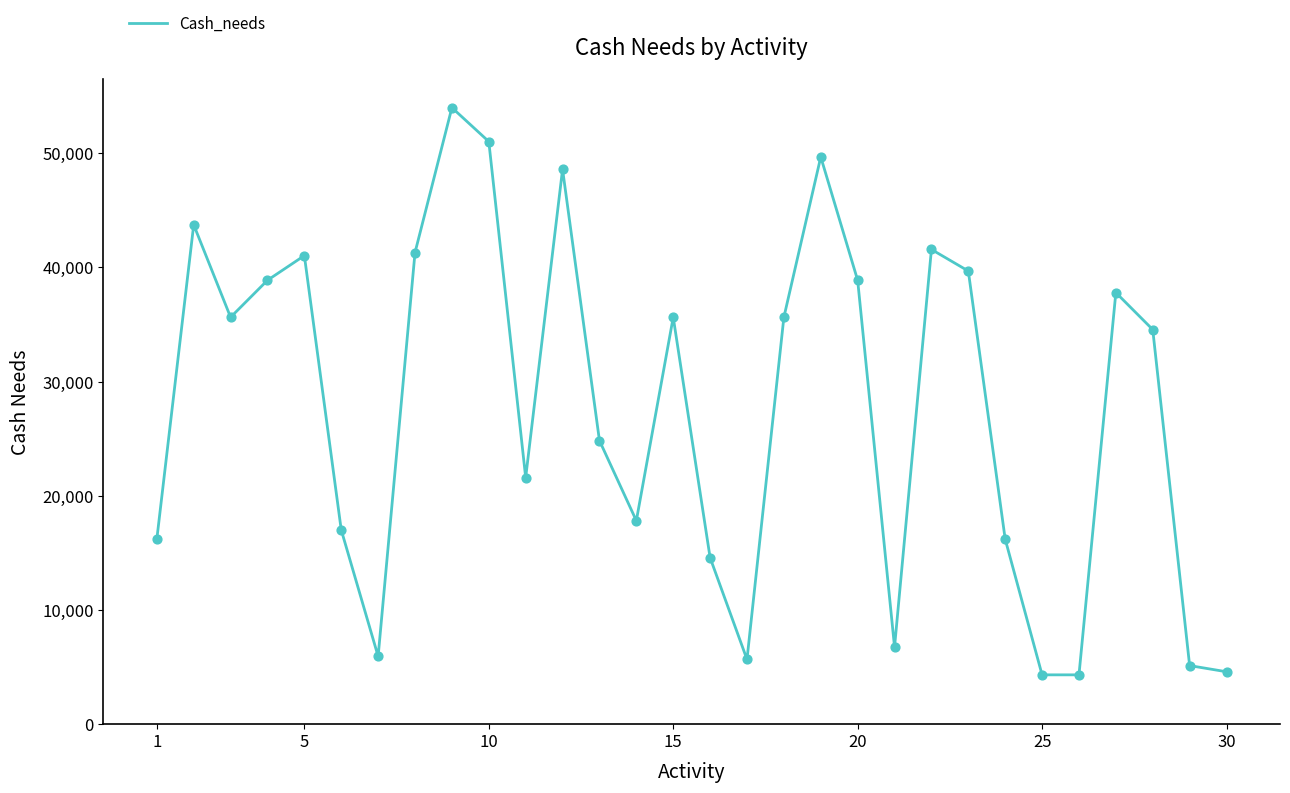

What is the difference between the maximum and minimum values?

49680